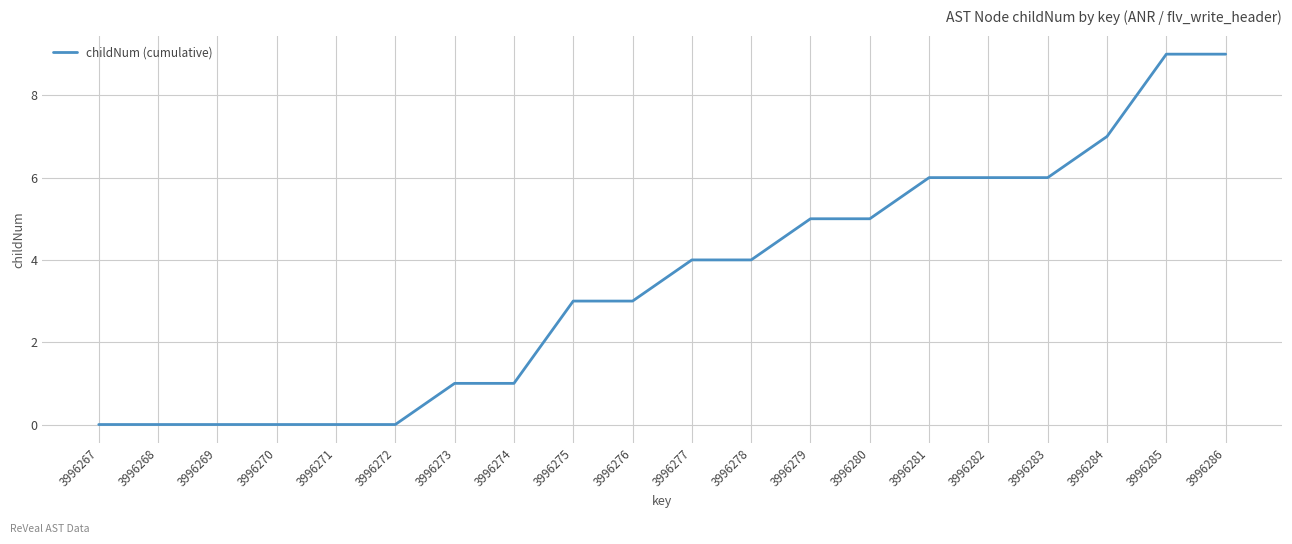

Reading left to right, transcribe all the data shown in this chart.

0	0	0	0	0	0	1	1	3	3	4	4	5	5	6	6	6	7	9	9